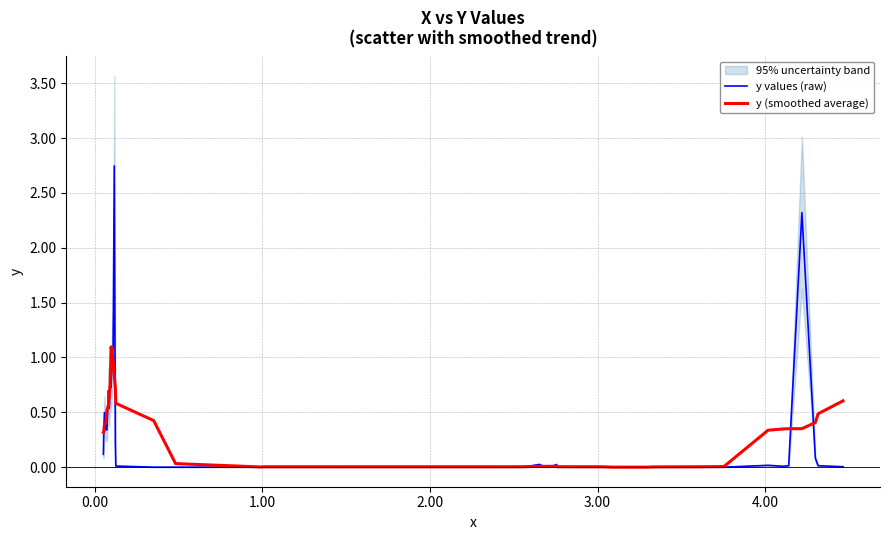

Which series has the largest range (max minus min)?

y values (raw)